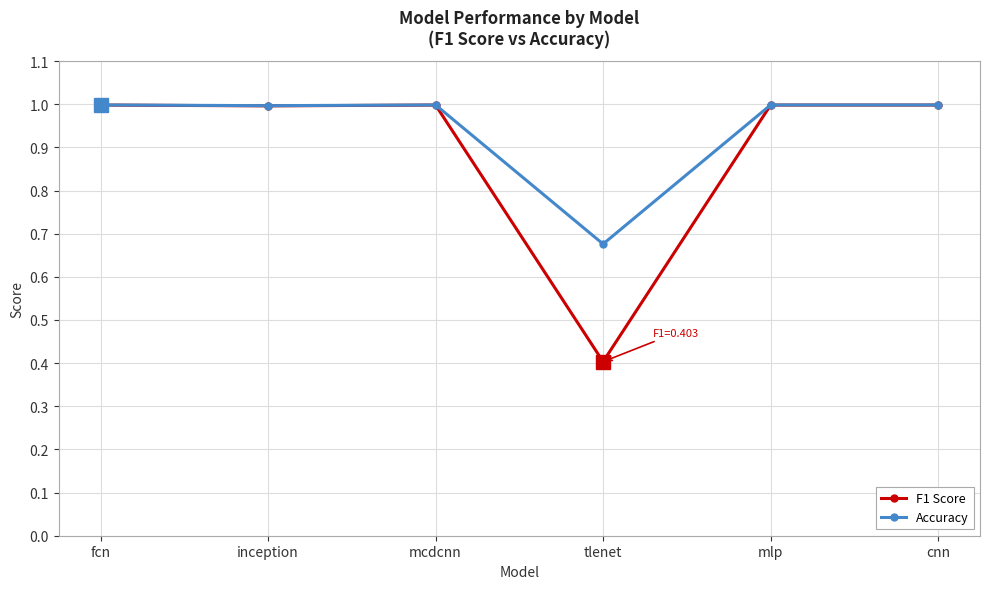

How many lines are shown in the chart?

2